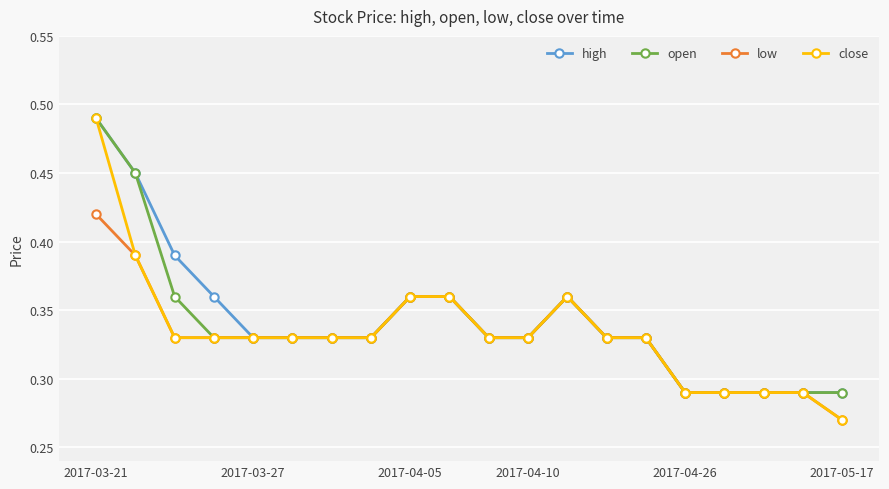

Which series has the widest spread of values?

close